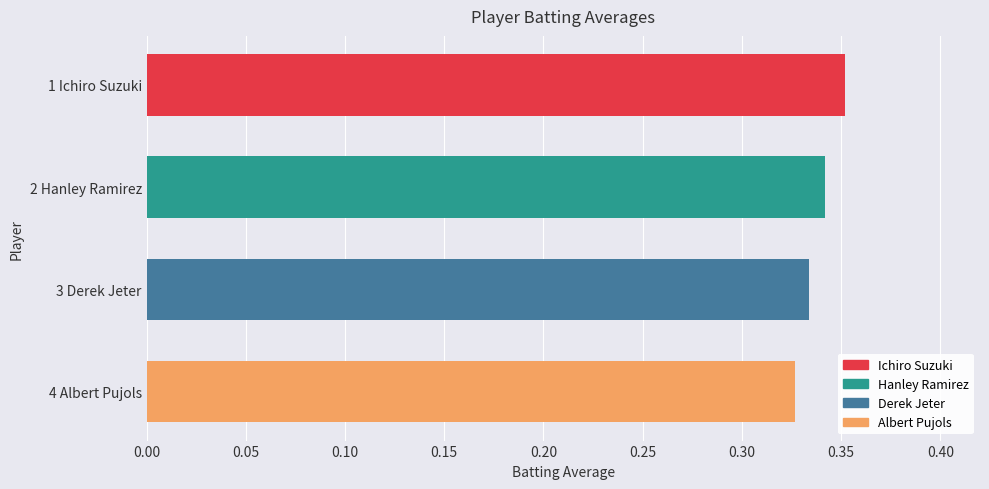

Which label corresponds to the largest value in the chart?

1 Ichiro Suzuki